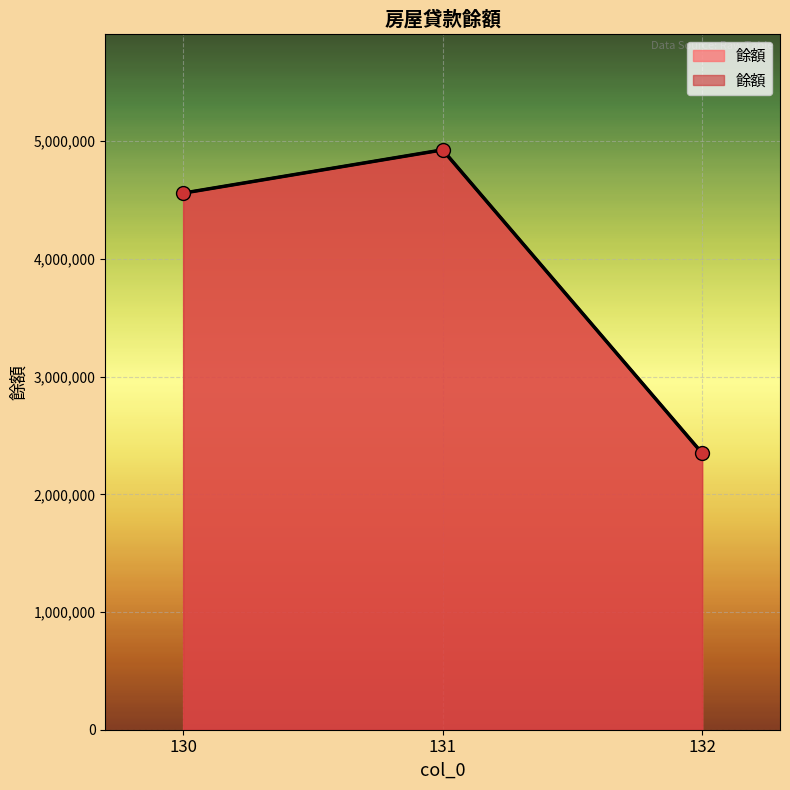

Is it true that the value at 130 is 6285422?

False